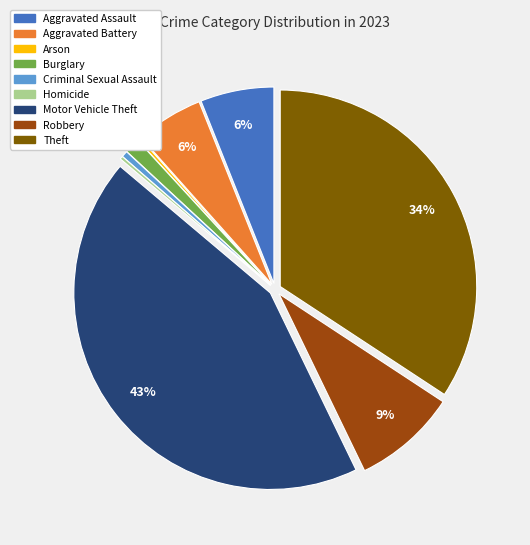

Approximately how many times larger is the value at Robbery compared to Motor Vehicle Theft?

0.2